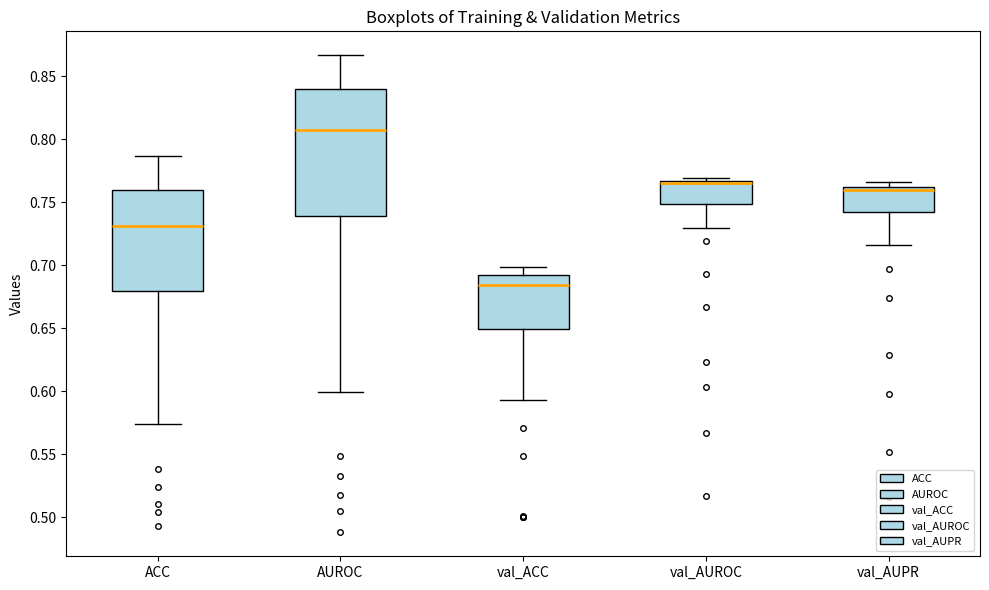

Where does the lower whisker of the box for val_AUPR end on the y-axis? The values are not printed on the chart, so give them approximately, as read against the axis.

0.715